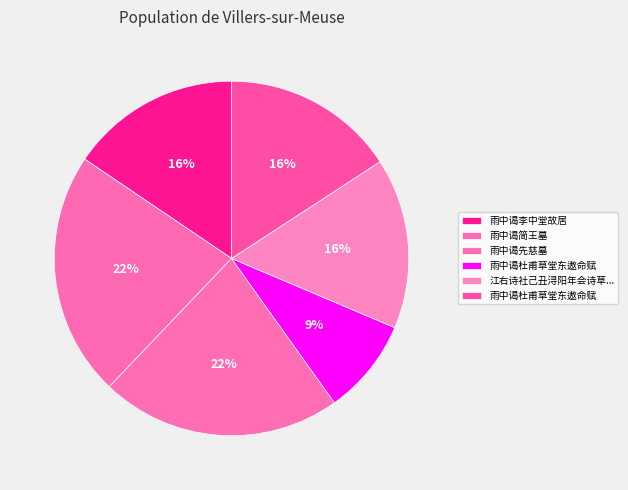

Count the number of slices in the pie.

6